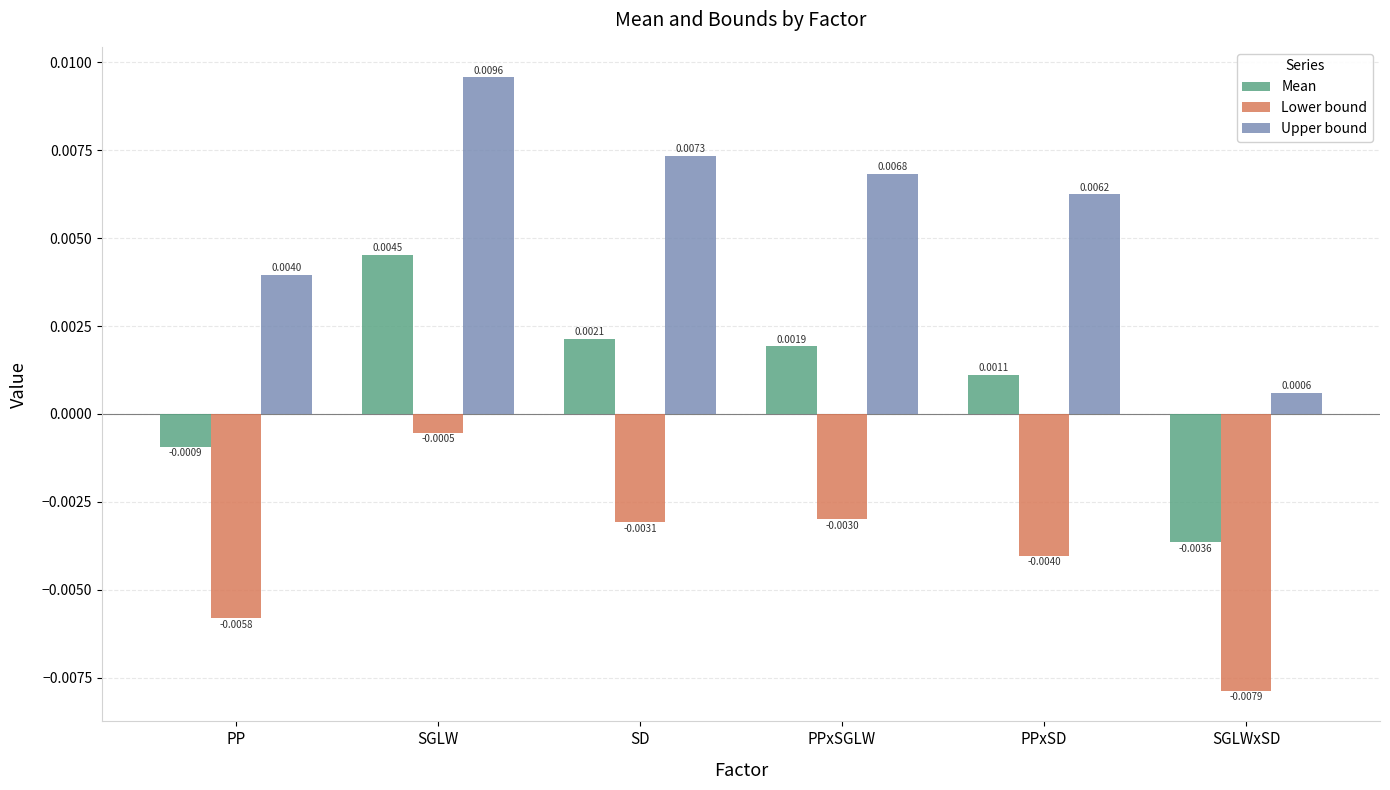

Which series changed the most between SGLW and SGLWxSD?

Upper bound